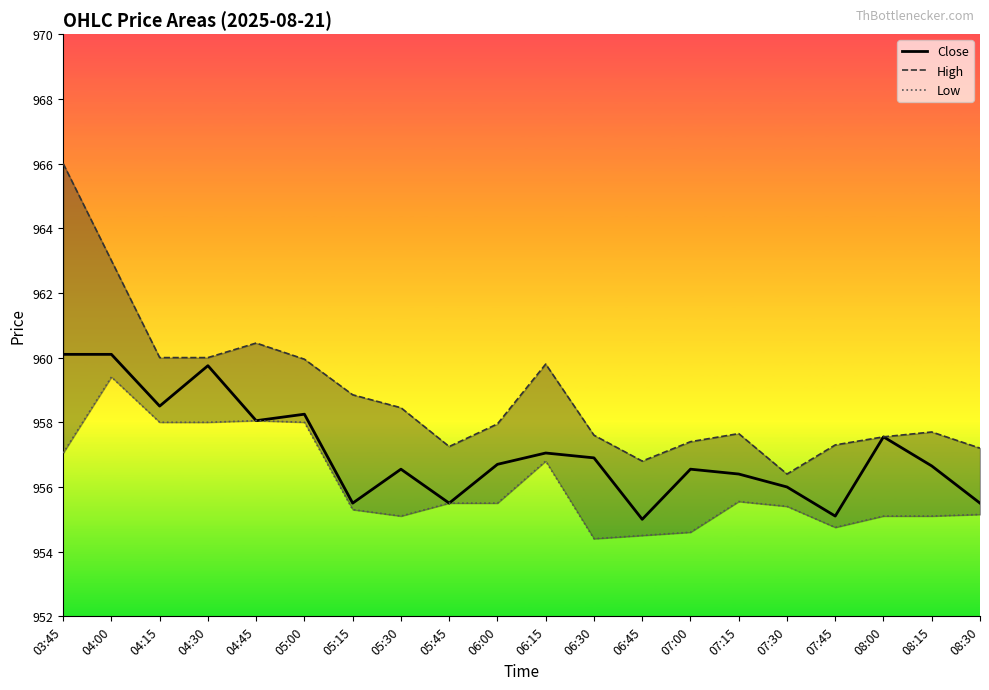

Which series has the largest total across all categories?

High